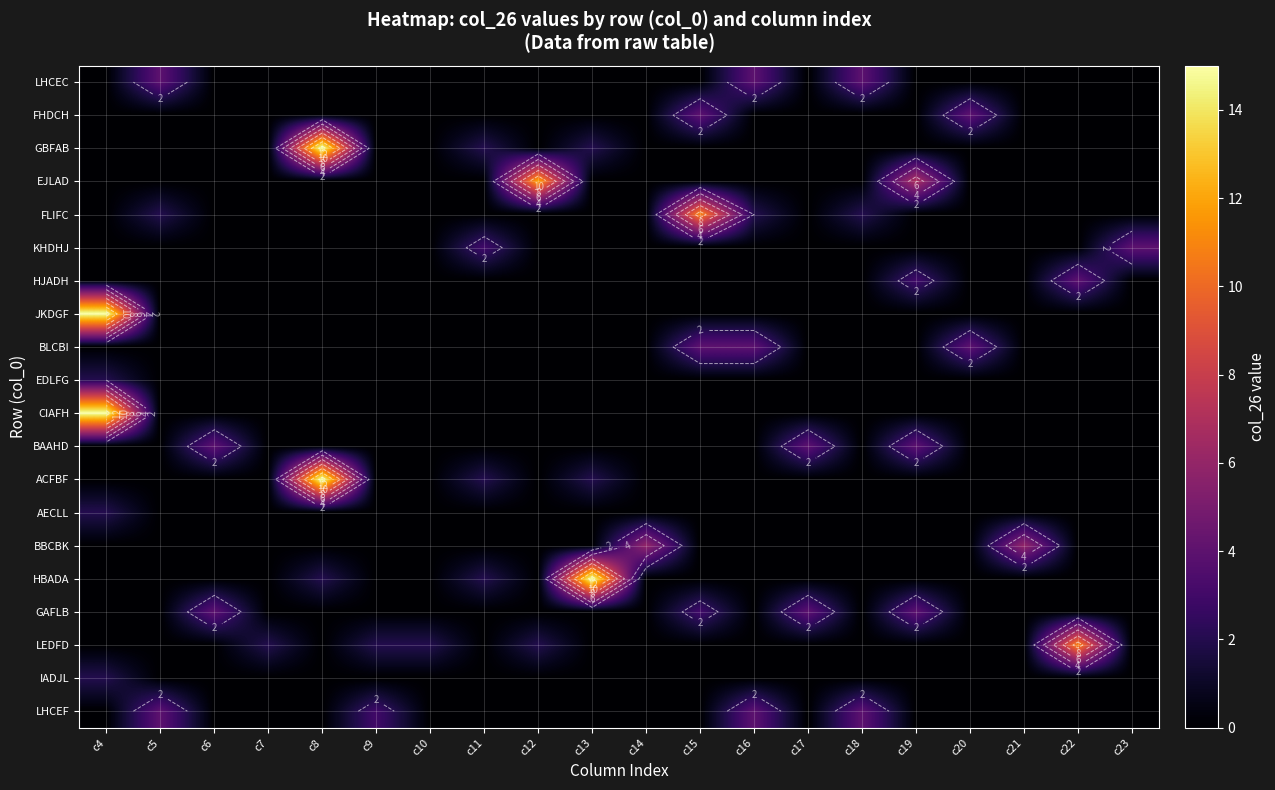

The value of HBADA at c19 is -8. True or false?

False